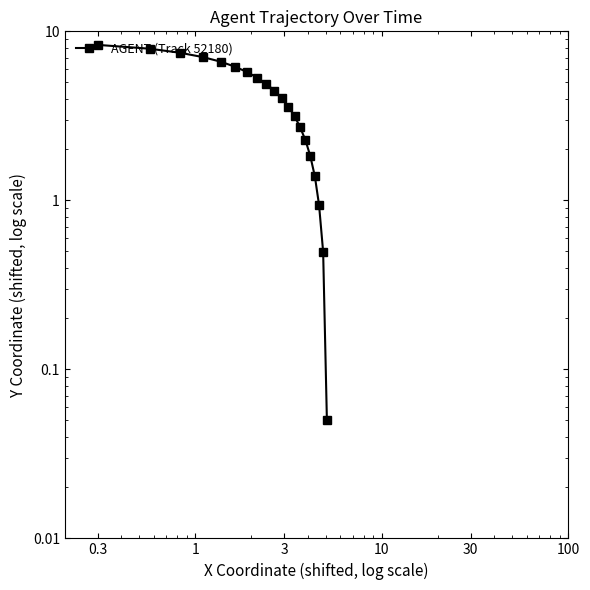

At which label does the data first exceed 4?

0.3